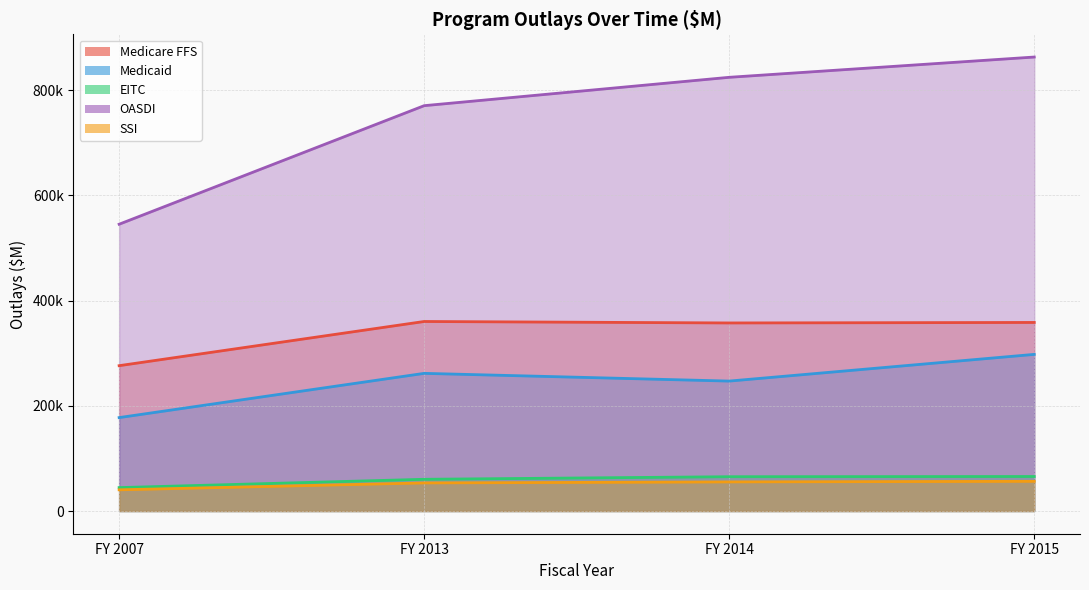

True or false: OASDI and SSI cross at least once.

False